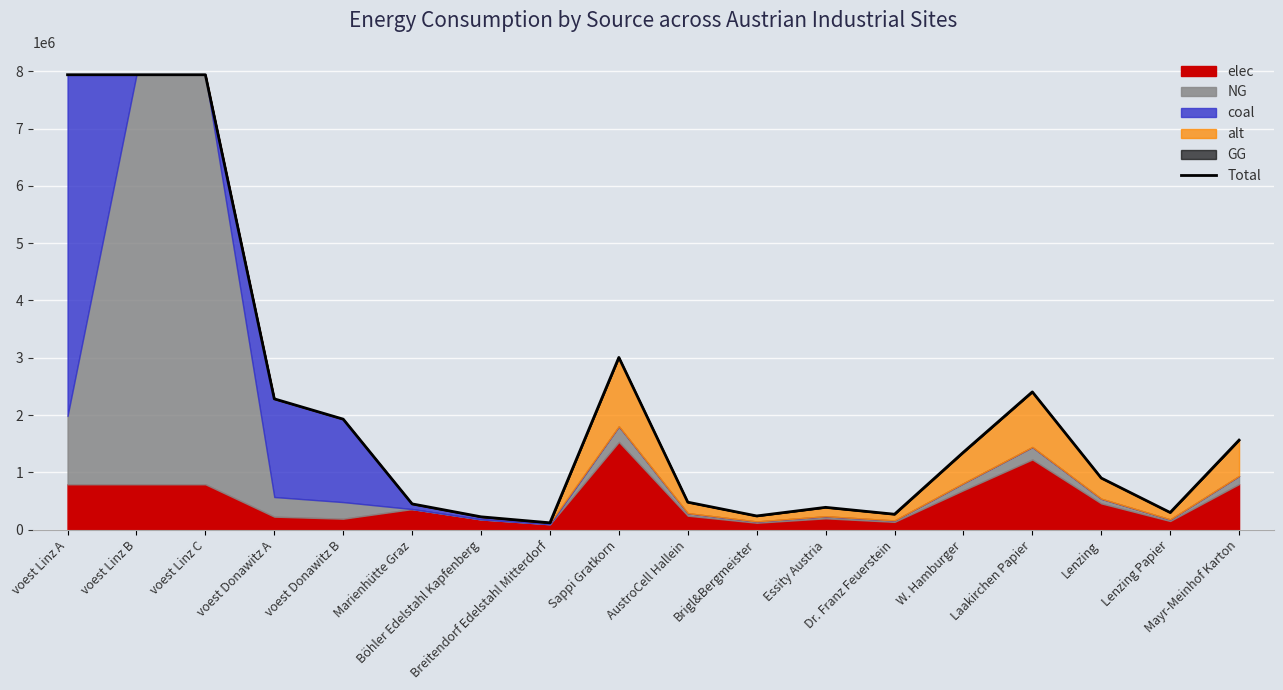

At which category does the data reach its first local peak?

Sappi Gratkorn